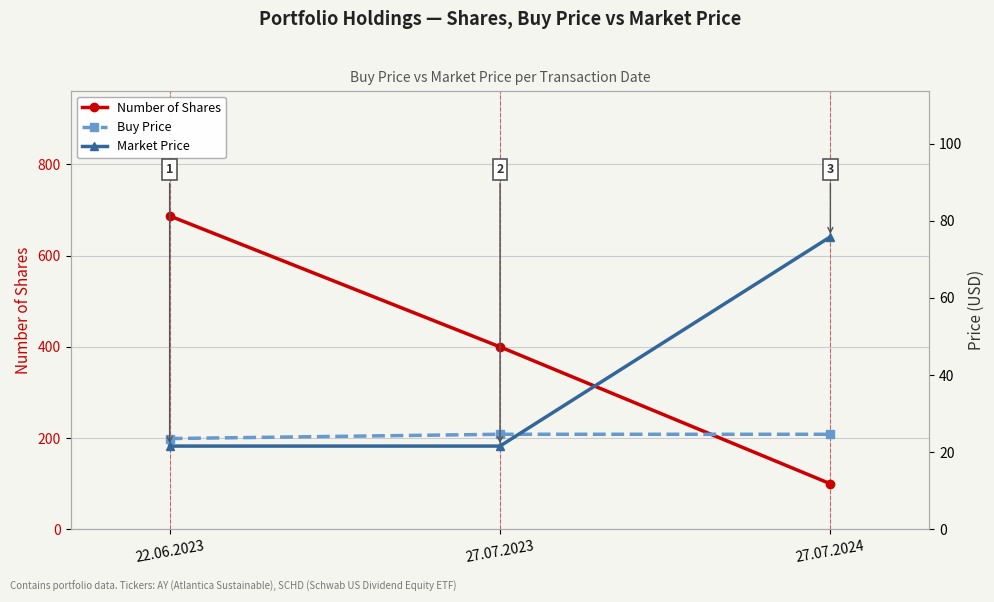

At how many categories does at least one series exceed 228?

2